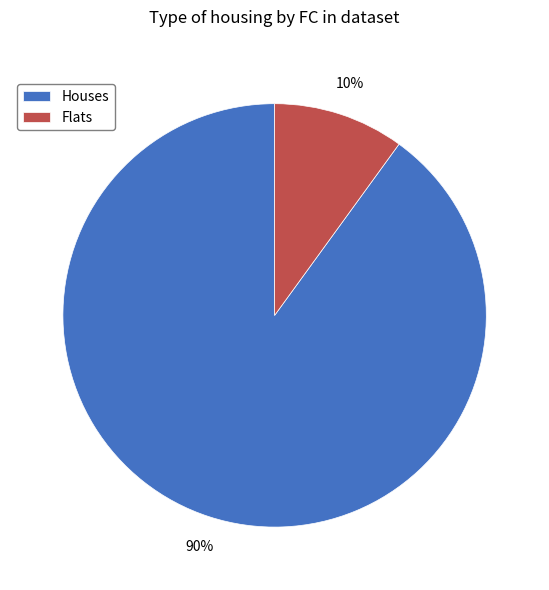

How many segments does this pie chart have?

2